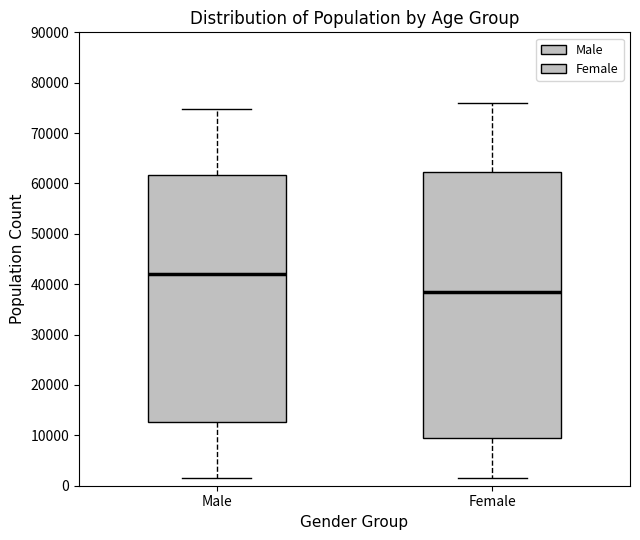

Reading left to right, transcribe this box plot: for each box, give where its median line is, the range the box spans, and where its two whiskers end, as read against the y-axis. The values are not printed on the chart, so give them approximately, as read against the axis.

Male: median 42000, box 13000 to 62000, whiskers 1000 to 75000
Female: median 38000, box 9000 to 62000, whiskers 2000 to 76000